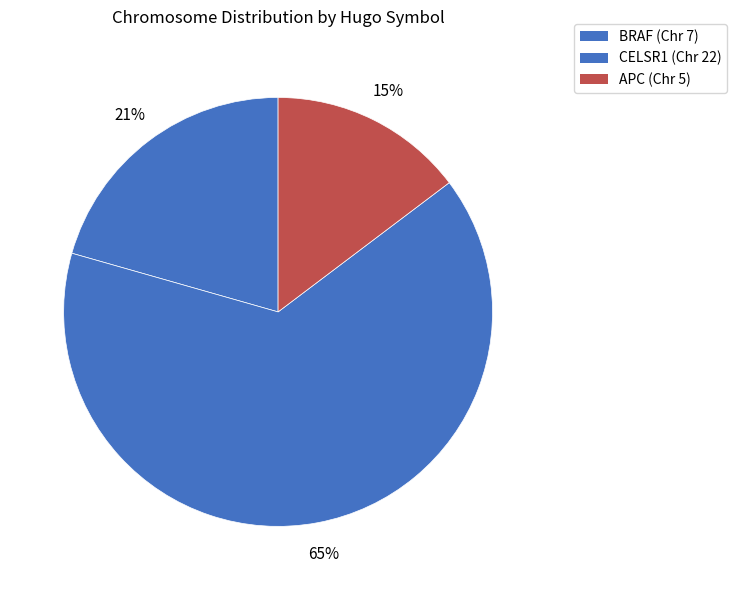

To the nearest percent, what is the difference between the largest and smallest slice percentages?

50%